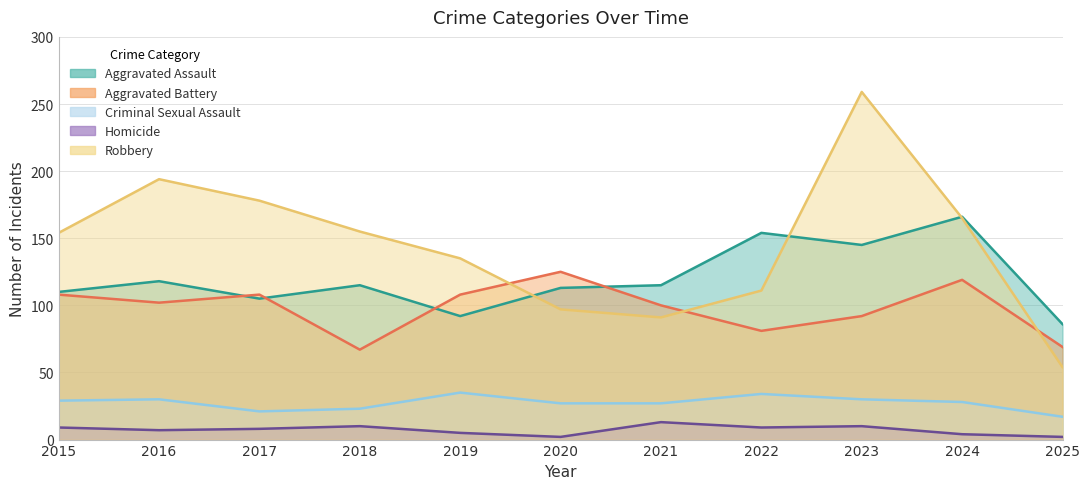

What is the value of the Homicide point at the 5th from the left?

5